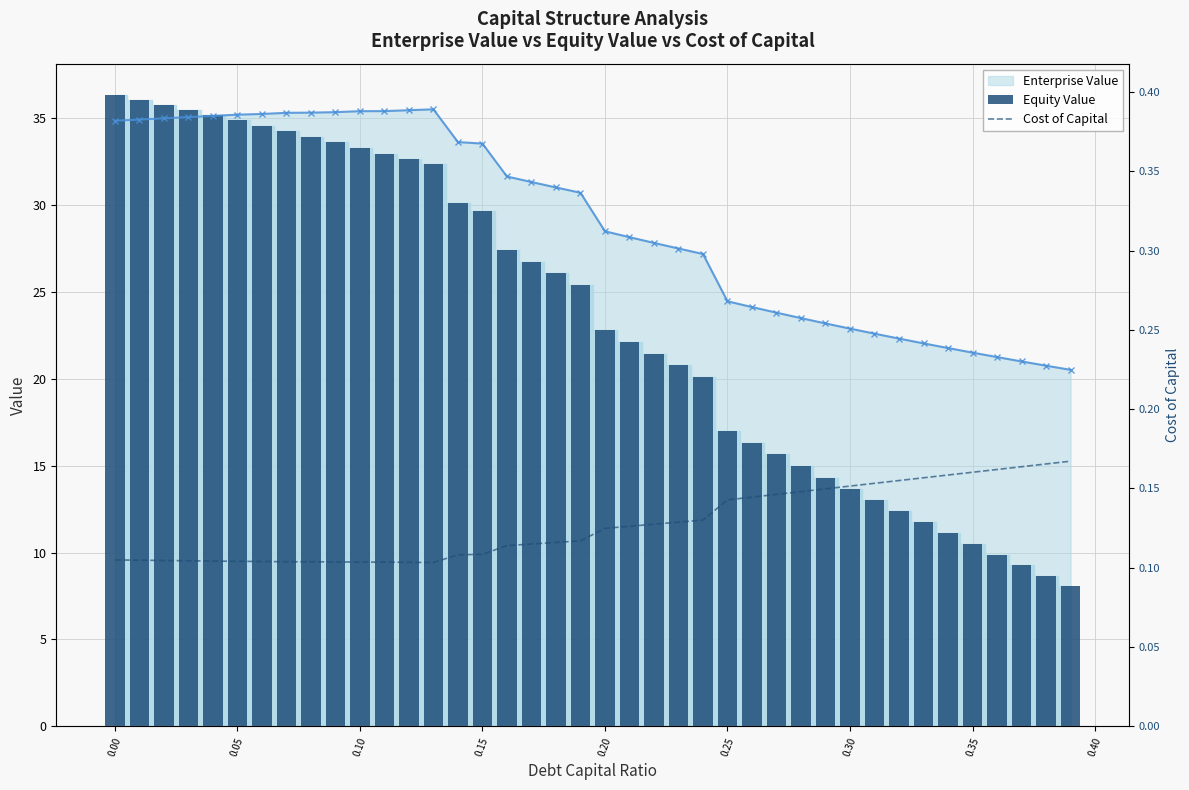

Reading left to right, list all the values displayed in this chart.

Equity Value: 36.3	36.0	35.8	35.5	35.2	34.9	34.6	34.3	33.9	33.6	33.3	33.0	32.7	32.3	30.1	29.7	27.4	26.7	26.1	25.4	22.8	22.1	21.4	20.8	20.1	17.0	16.3	15.6	15.0	14.3	13.7	13.0	12.4	11.7	11.1	10.5	9.9	9.3	8.7	8.1
Cost of Capital: 0.1	0.1	0.1	0.1	0.1	0.1	0.1	0.1	0.1	0.1	0.1	0.1	0.1	0.1	0.1	0.1	0.1	0.1	0.1	0.1	0.1	0.1	0.1	0.1	0.1	0.1	0.1	0.1	0.1	0.1	0.2	0.2	0.2	0.2	0.2	0.2	0.2	0.2	0.2	0.2